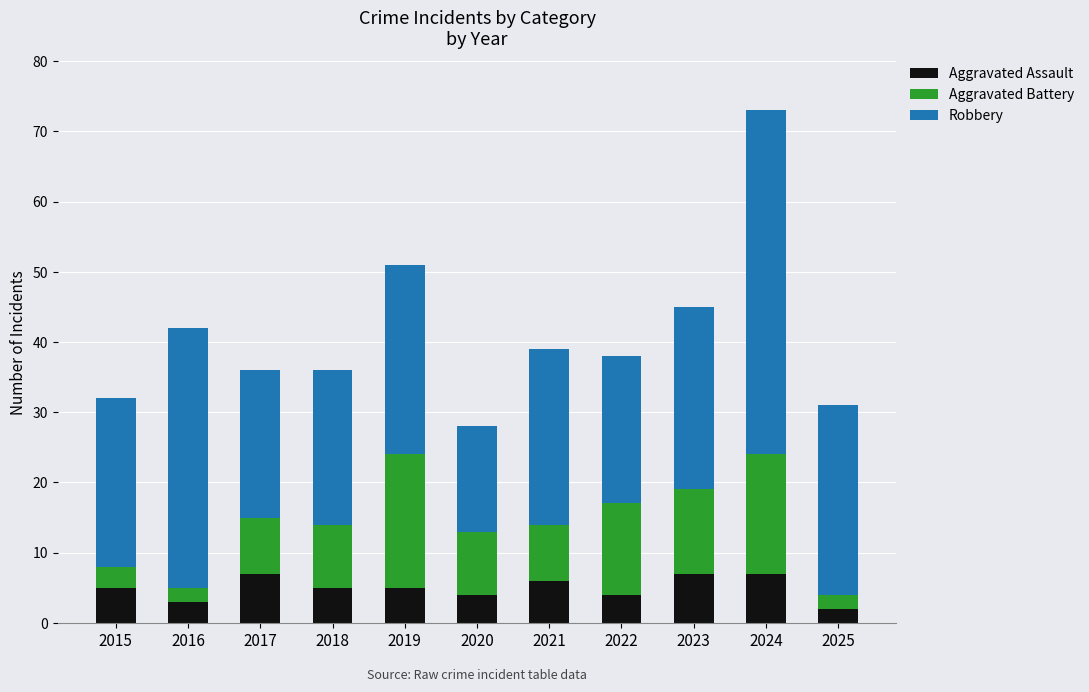

What is the highest value of the Aggravated Assault series?

7